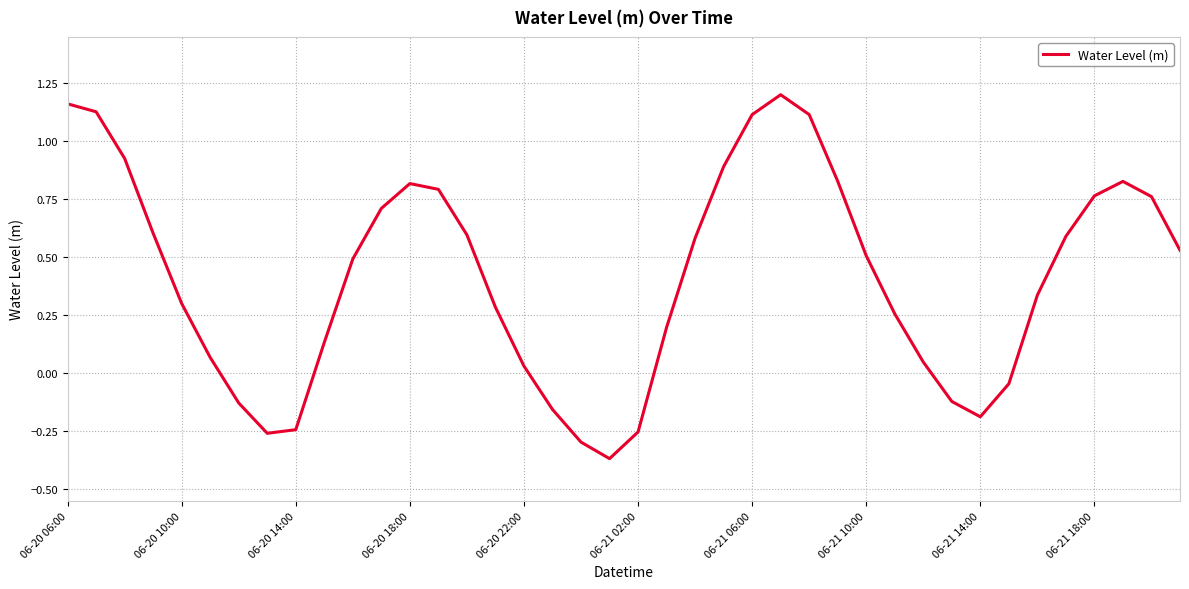

What is the difference between the maximum and minimum values?

1.6